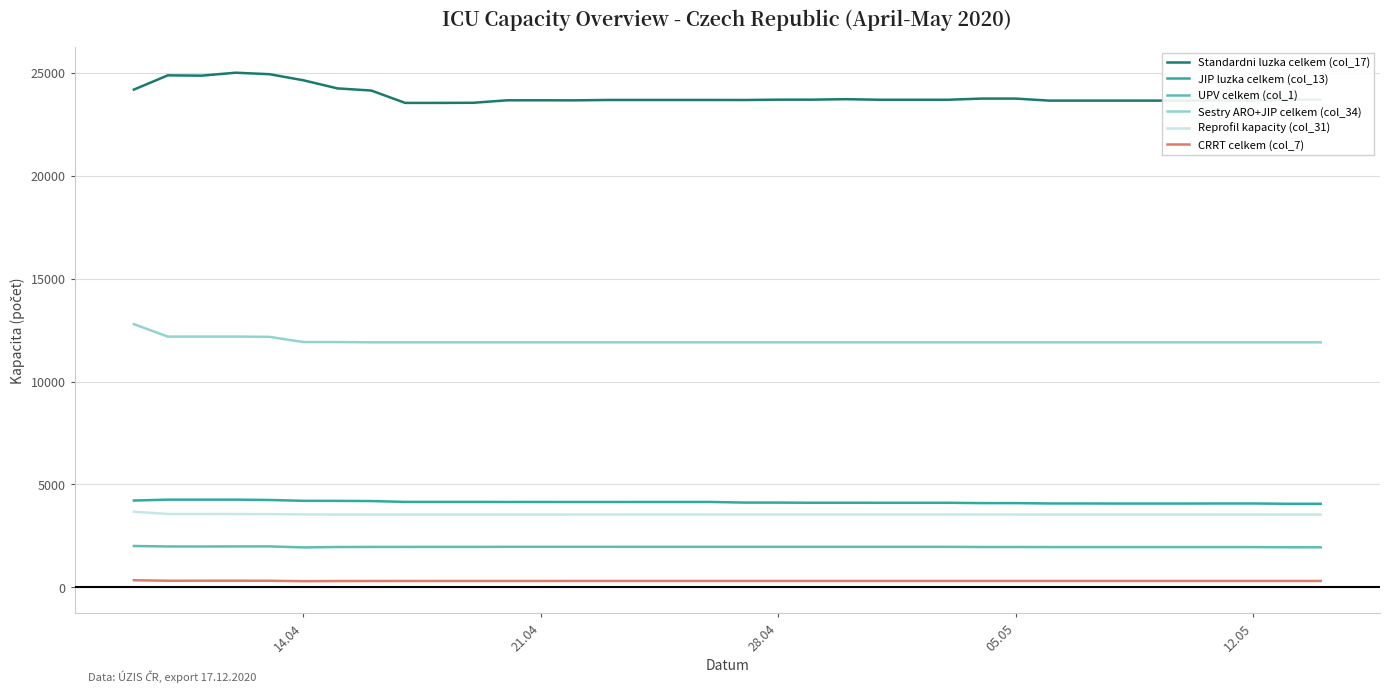

What are all the series names shown in the legend?

Standardni luzka celkem (col_17), JIP luzka celkem (col_13), UPV celkem (col_1), Sestry ARO+JIP celkem (col_34), Reprofil kapacity (col_31), CRRT celkem (col_7)